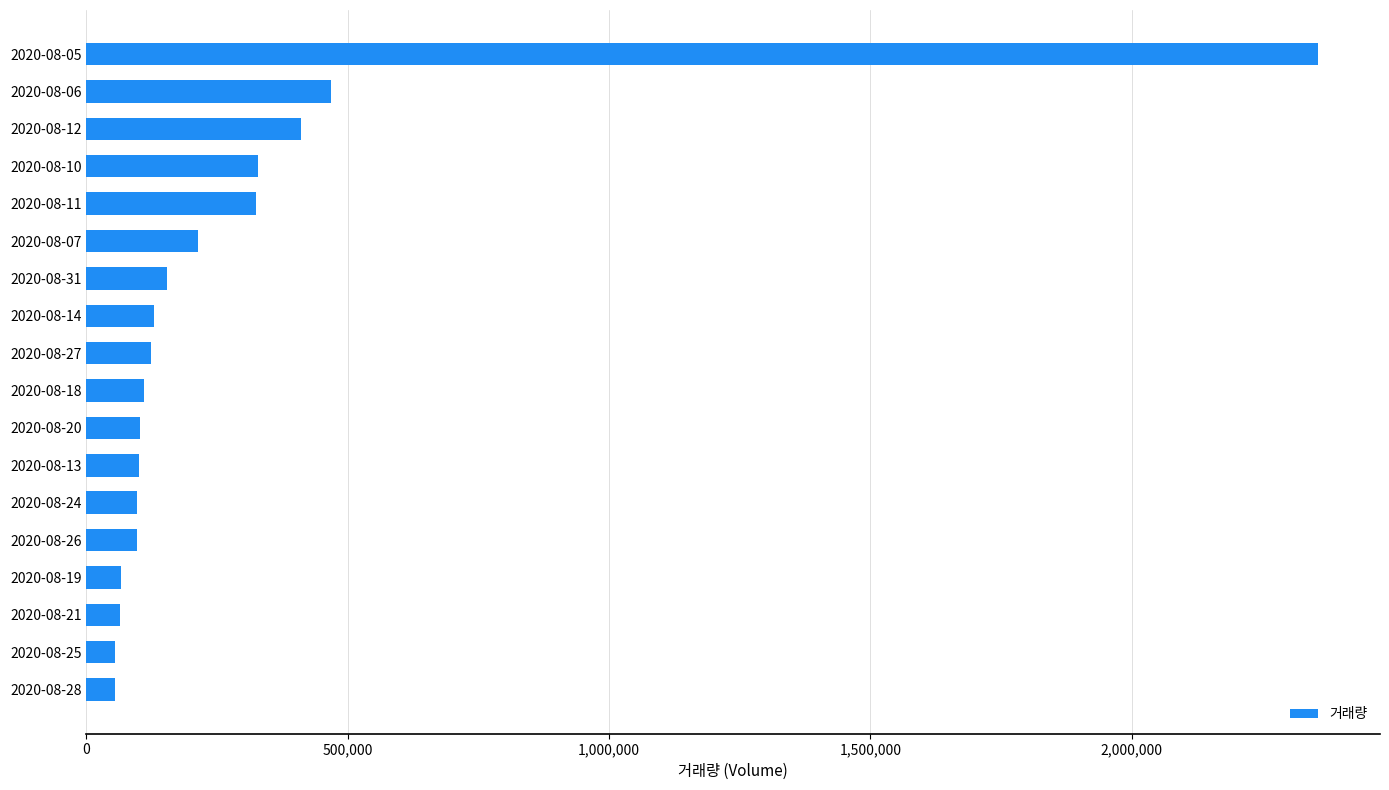

Where is the data nearest to the value 1205891?

2020-08-06